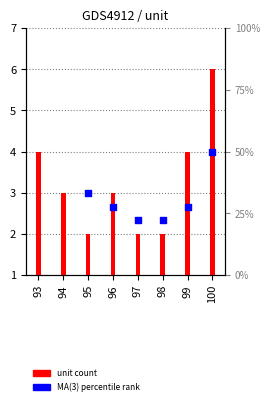

Approximately how many times larger is the value at 98 compared to 97?

1.0